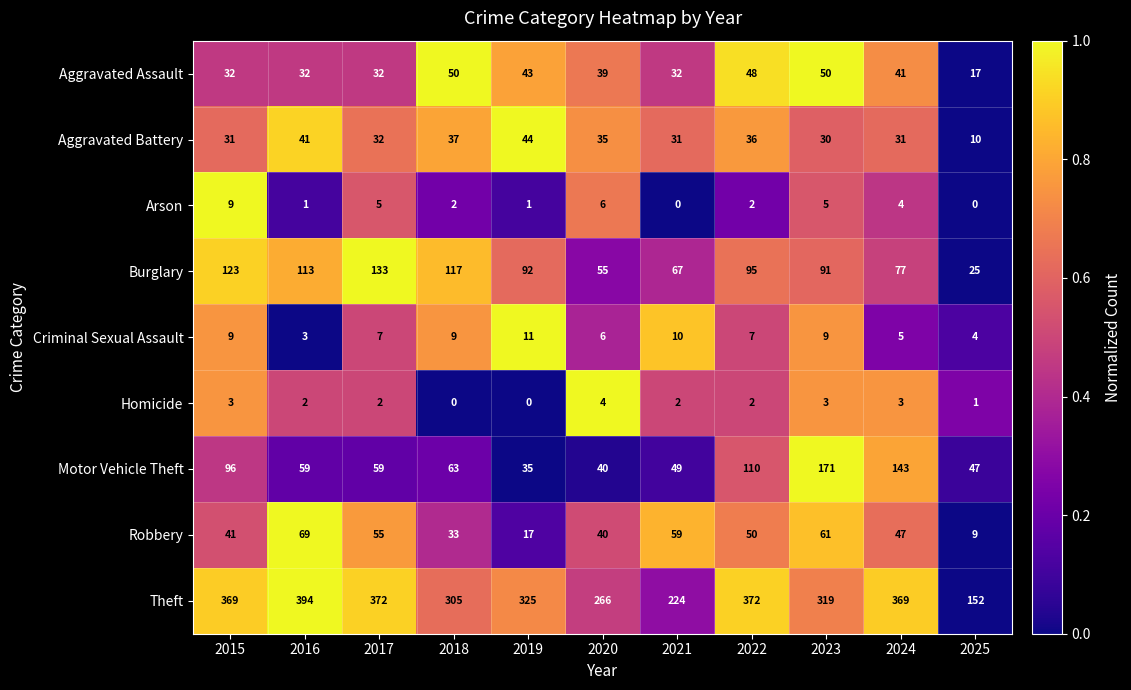

What is the difference between the second highest and second lowest values in the Robbery series?

44